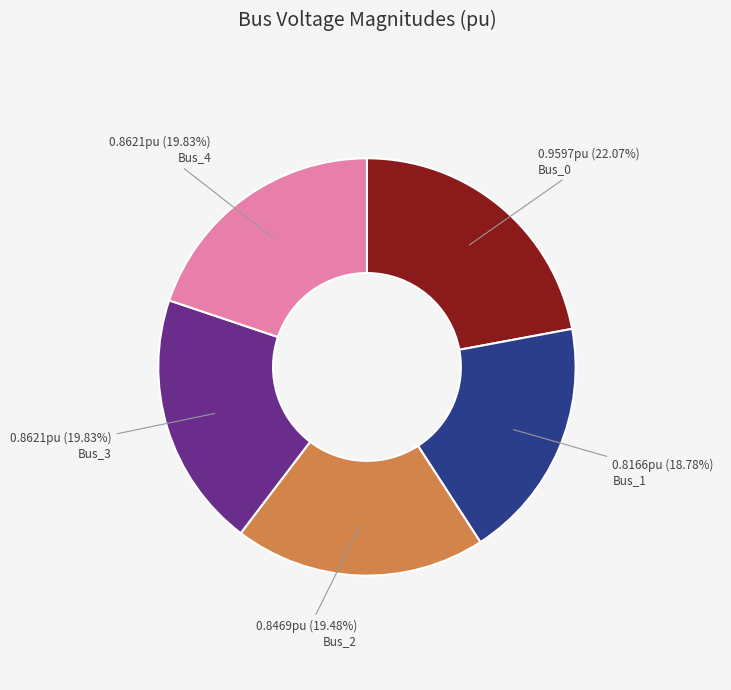

Combined, do Bus_2 and Bus_1 account for over 50%?

No